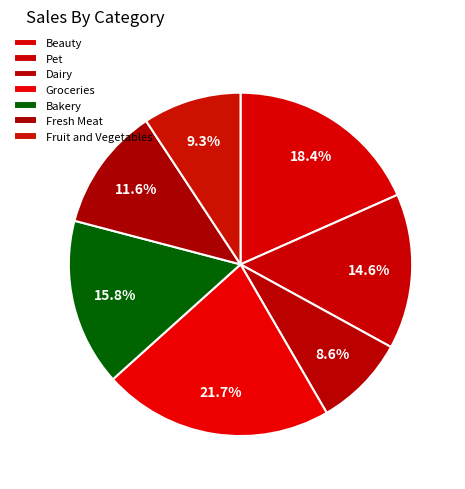

Do Dairy and Beauty together represent more than half of the pie?

No